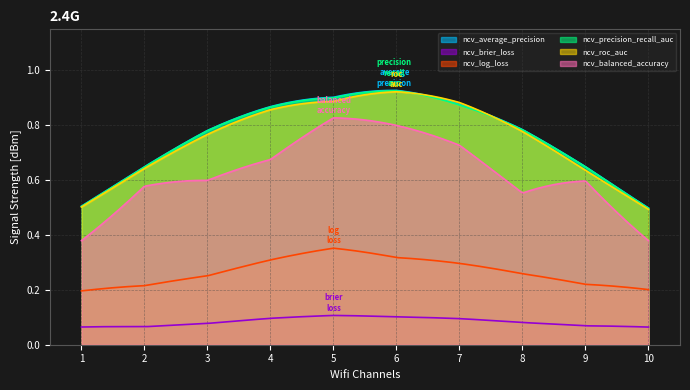

The value of ncv_precision_recall_auc at outer-repetition0 is 0.4. True or false?

False